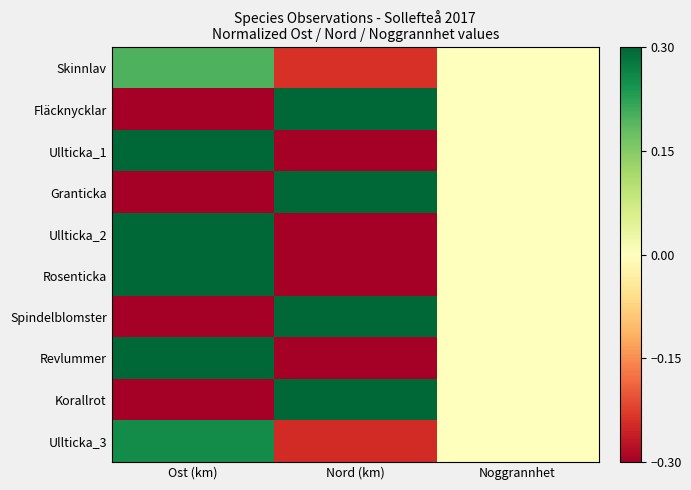

Reading left to right, what are all the values shown in this chart?

Skinnlav: Ost (km)=0.2	Nord (km)=-0.2	Noggrannhet=0.0
Fläcknycklar: Ost (km)=-2.4	Nord (km)=2.5	Noggrannhet=0.0
Ullticka_1: Ost (km)=1.1	Nord (km)=-1.0	Noggrannhet=0.0
Granticka: Ost (km)=-0.4	Nord (km)=0.3	Noggrannhet=0.0
Ullticka_2: Ost (km)=0.8	Nord (km)=-0.7	Noggrannhet=0.0
Rosenticka: Ost (km)=0.6	Nord (km)=-0.6	Noggrannhet=0.0
Spindelblomster: Ost (km)=-0.6	Nord (km)=0.5	Noggrannhet=0.0
Revlummer: Ost (km)=1.1	Nord (km)=-1.1	Noggrannhet=0.0
Korallrot: Ost (km)=-0.6	Nord (km)=0.5	Noggrannhet=0.0
Ullticka_3: Ost (km)=0.3	Nord (km)=-0.2	Noggrannhet=0.0